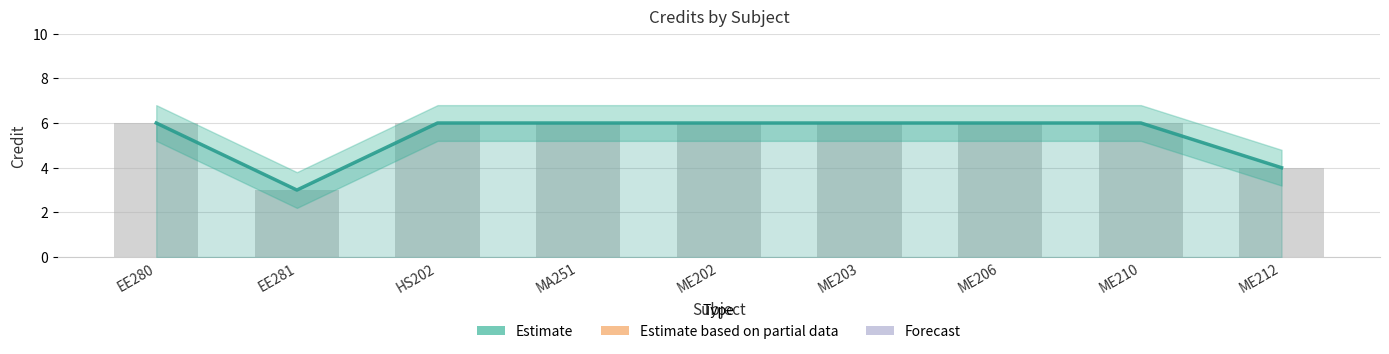

How many bars are there in total?

9